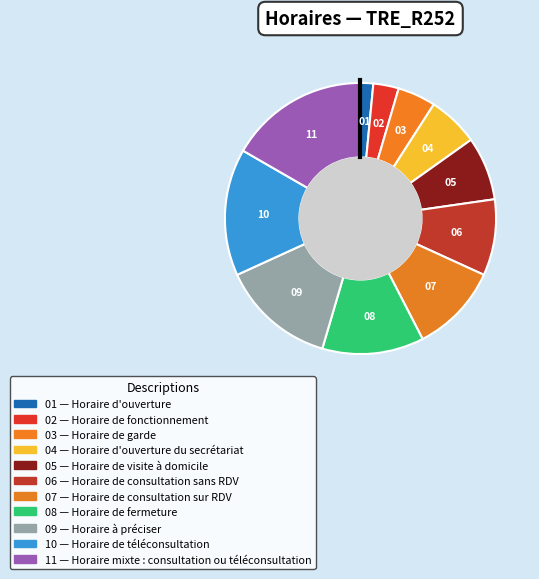

How many segments does this pie chart have?

11